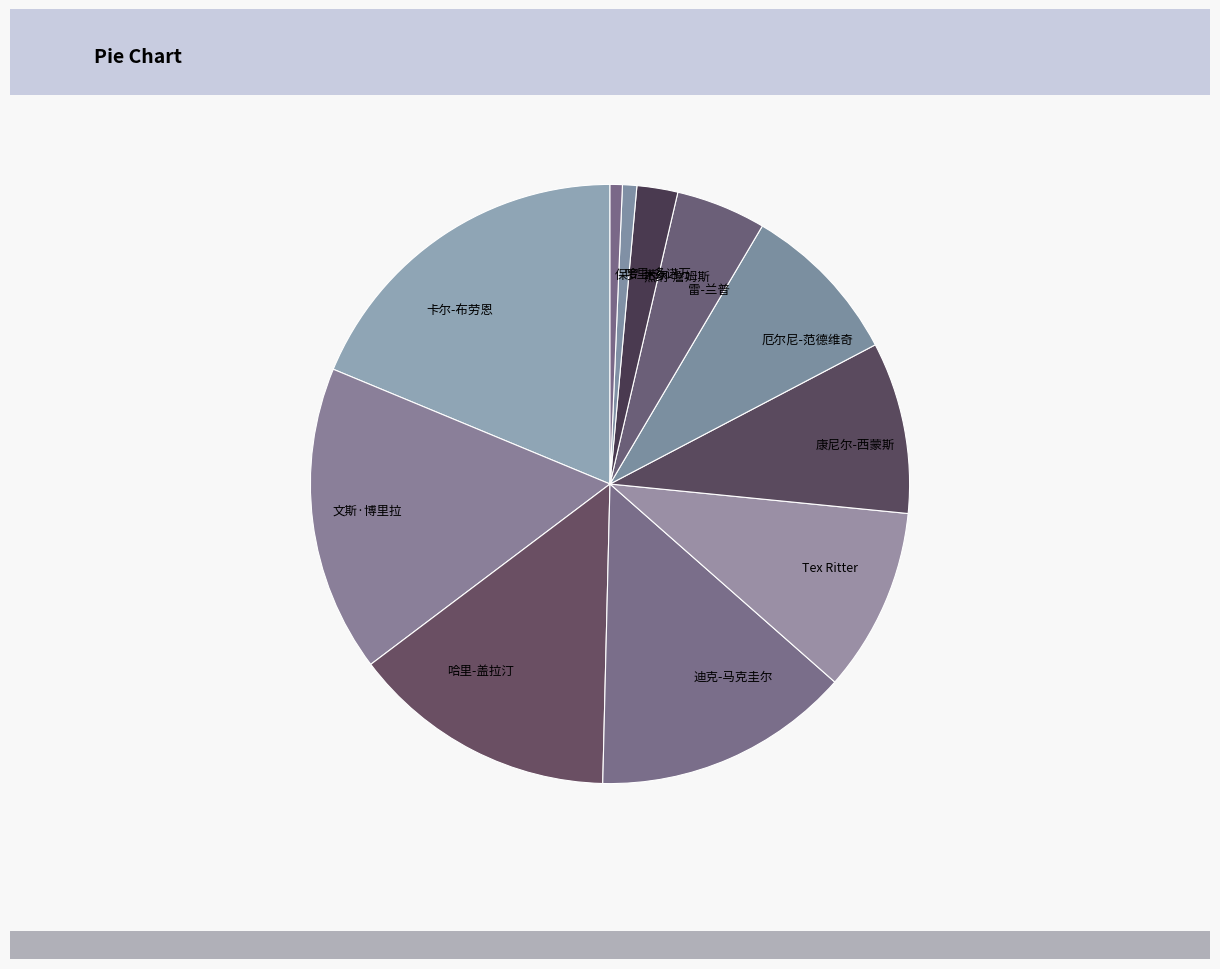

Is it true that Tex Ritter is 10% of the pie?

True